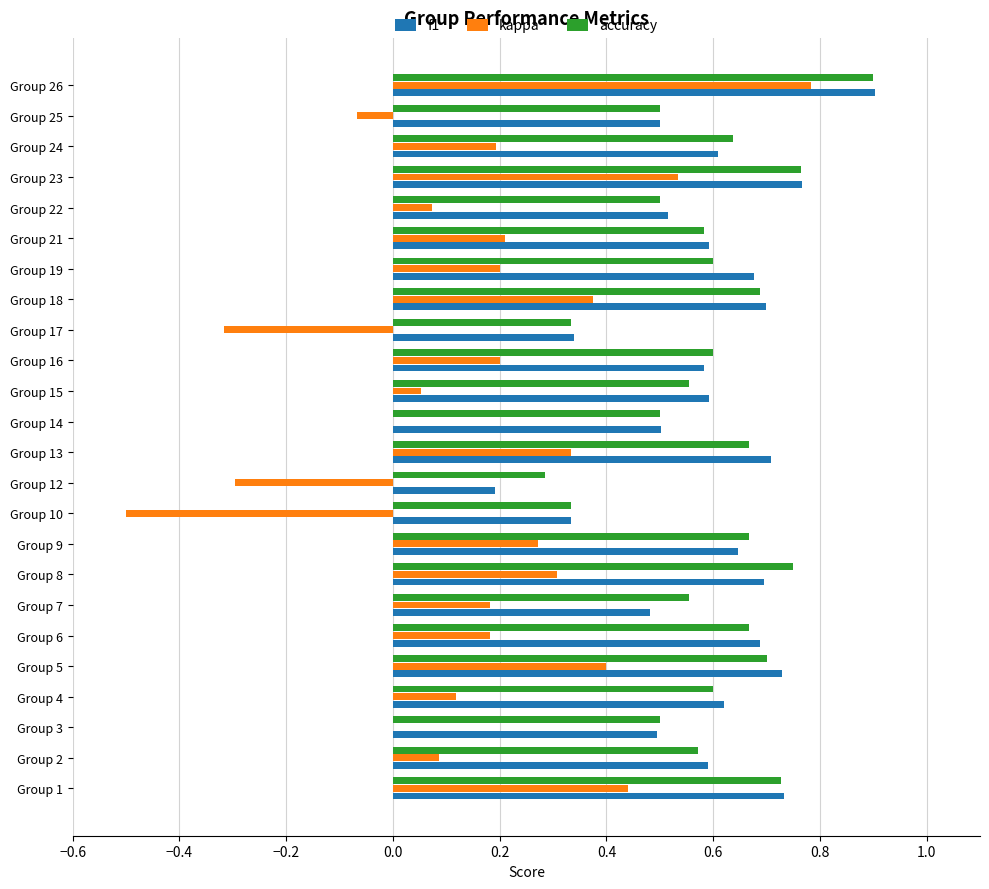

What is the sum of all kappa values?

3.8